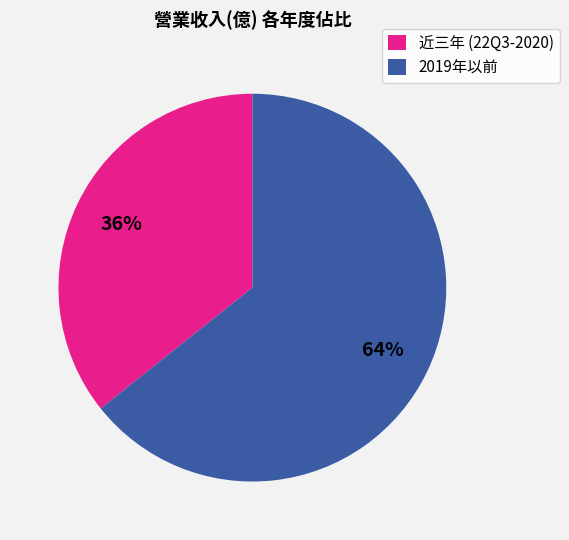

How many slices are in this pie chart?

2